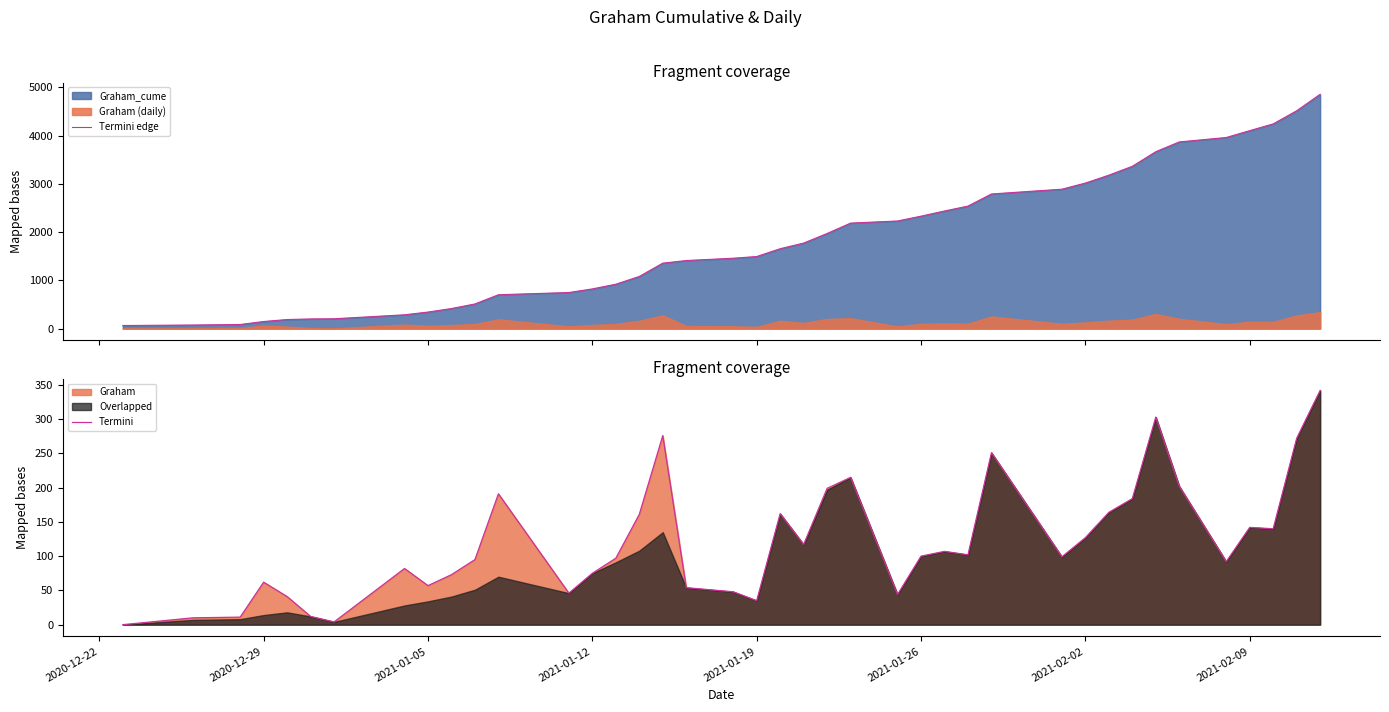

The Termini series shows 100 at 2021-01-26. True or false?

True